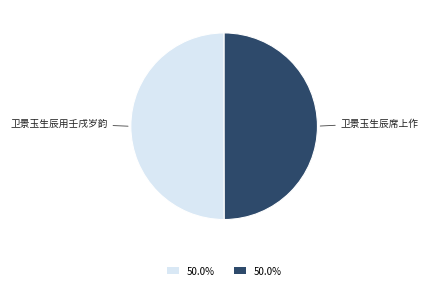

Count the number of slices in the pie.

2